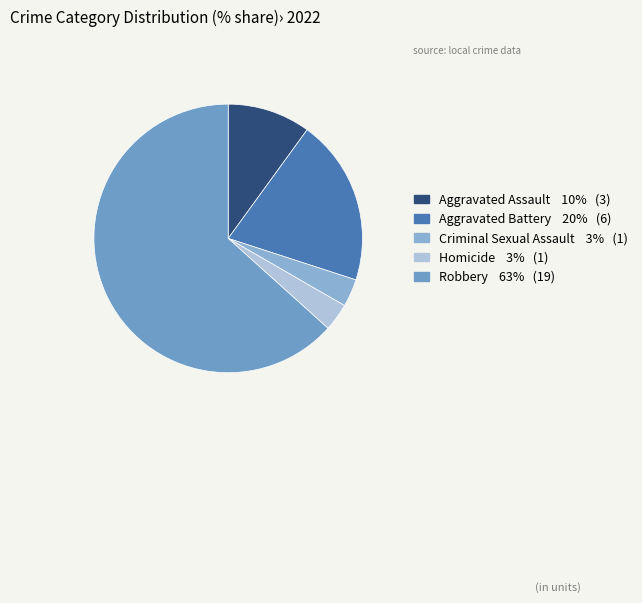

Count the number of slices in the pie.

5